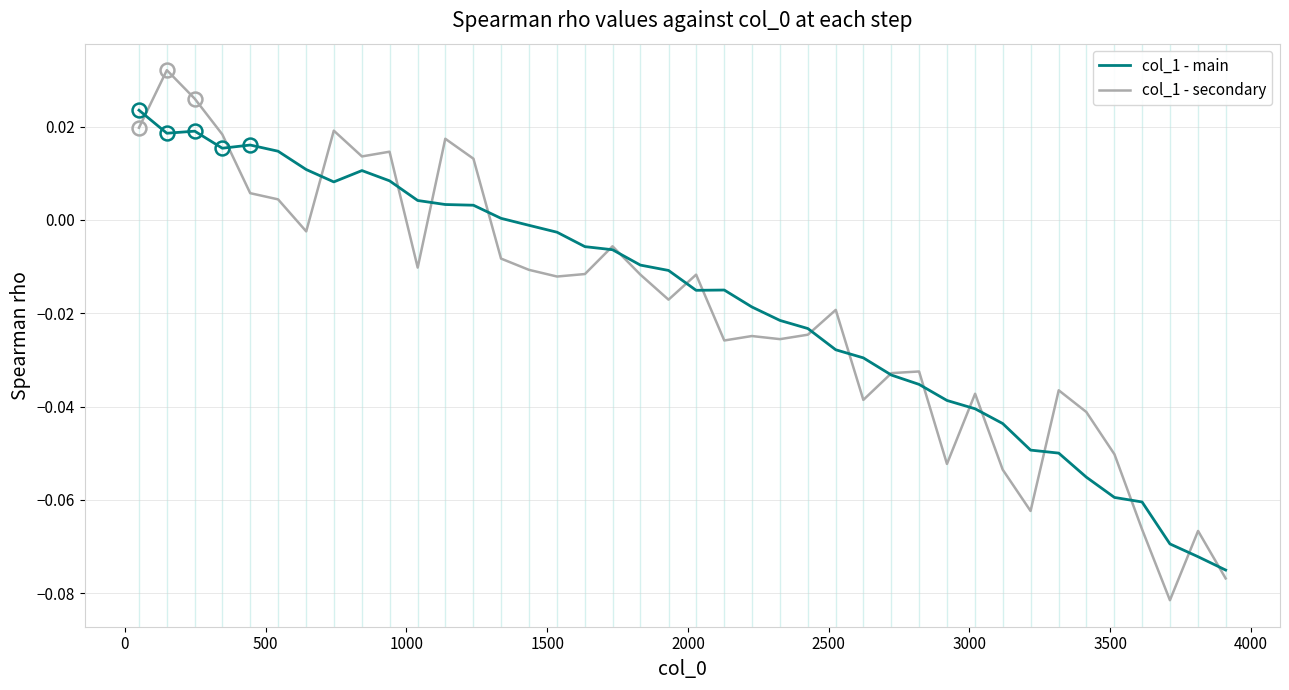

Which series has the largest range (max minus min)?

col_1 - secondary